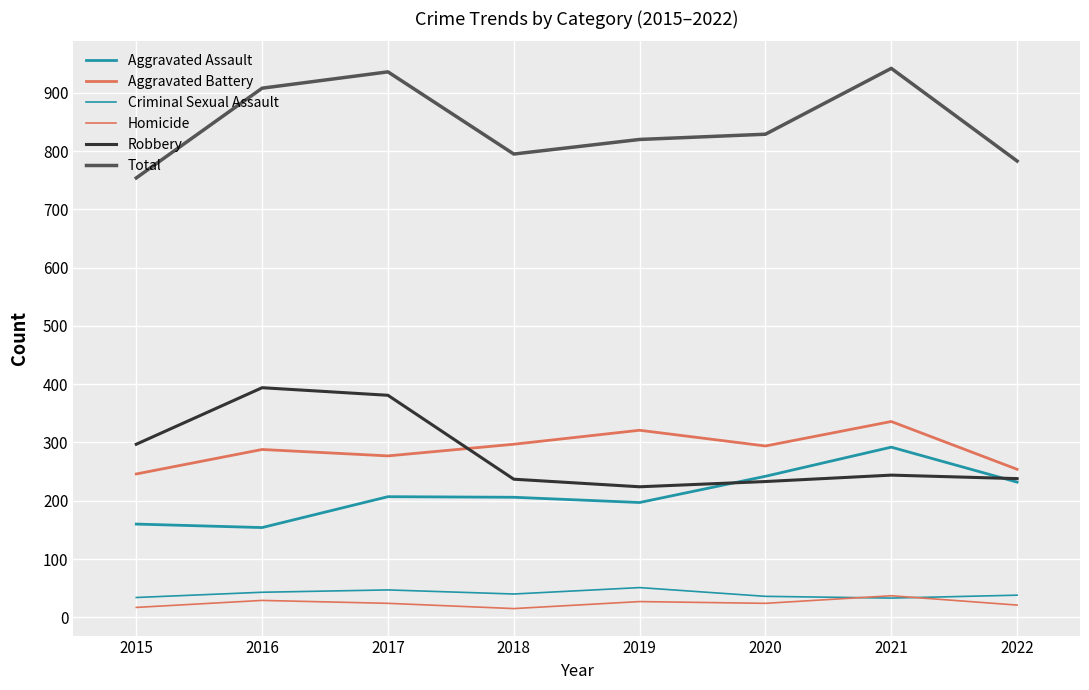

Reading right to left, extract all data points from this chart.

Aggravated Assault: 2022=232	2021=292	2020=242	2019=197	2018=206	2017=207	2016=154	2015=160
Aggravated Battery: 2022=254	2021=336	2020=294	2019=321	2018=297	2017=277	2016=288	2015=246
Criminal Sexual Assault: 2022=38	2021=33	2020=36	2019=51	2018=40	2017=47	2016=43	2015=34
Homicide: 2022=21	2021=37	2020=24	2019=27	2018=15	2017=24	2016=29	2015=17
Robbery: 2022=238	2021=244	2020=233	2019=224	2018=237	2017=381	2016=394	2015=297
Total: 2022=783	2021=942	2020=829	2019=820	2018=795	2017=936	2016=908	2015=754